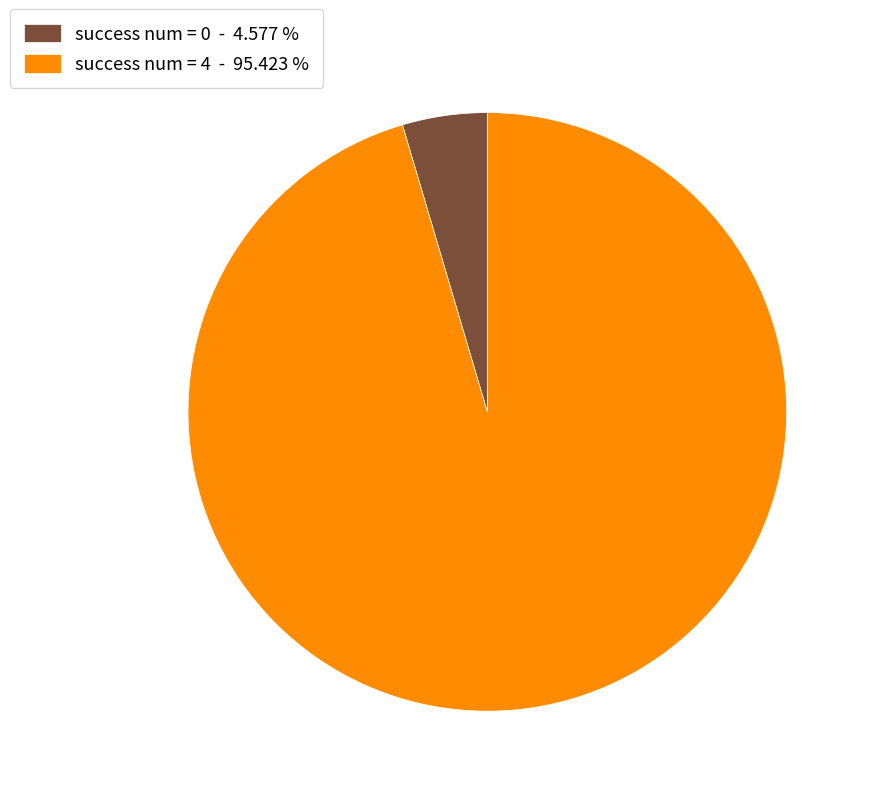

How many segments does this pie chart have?

2